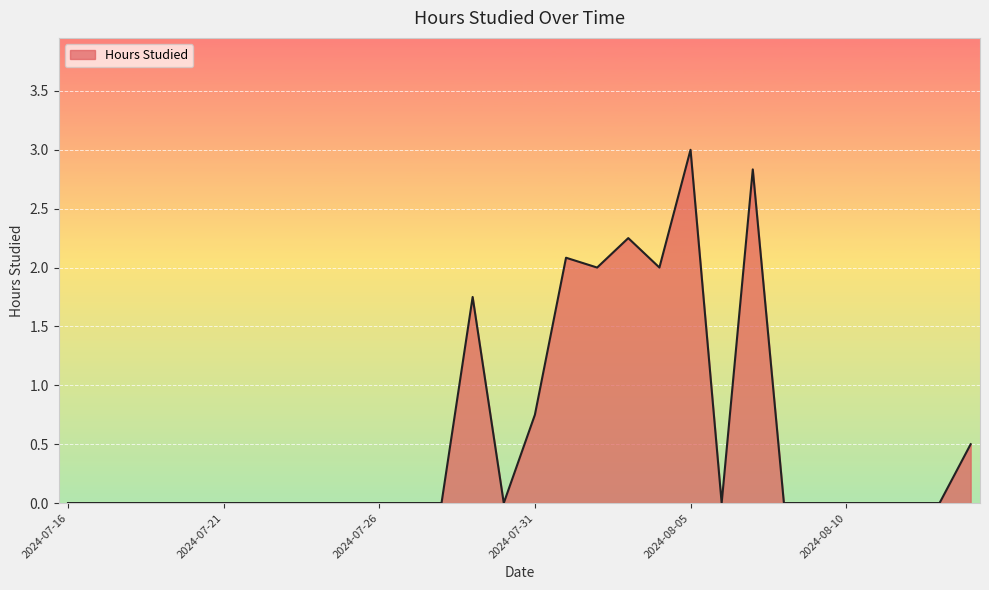

What is the difference between the maximum and minimum values?

3.0